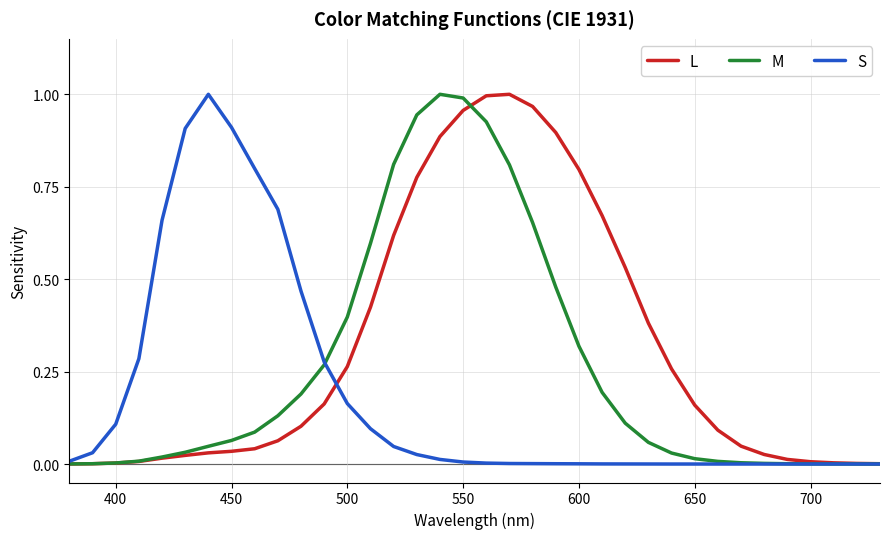

Which series has the largest total across all categories?

L